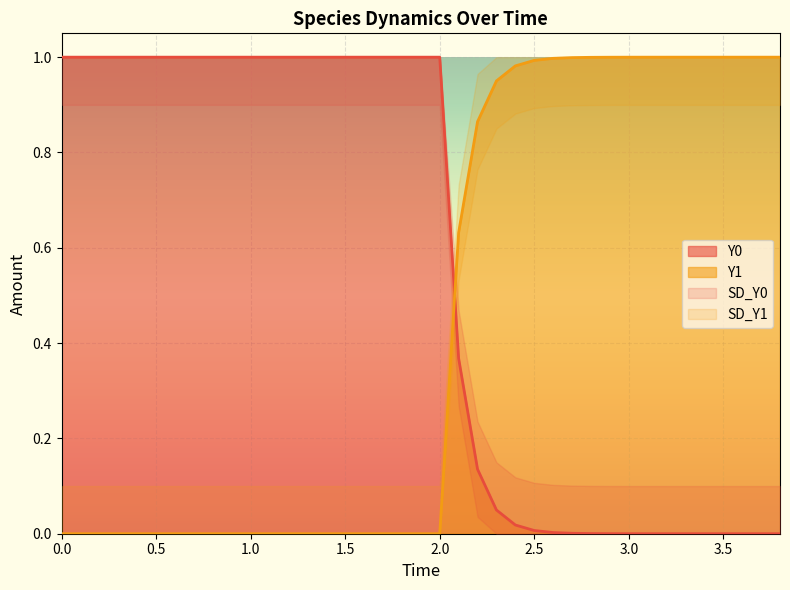

How many times do Y1 and Y0 cross each other?

1